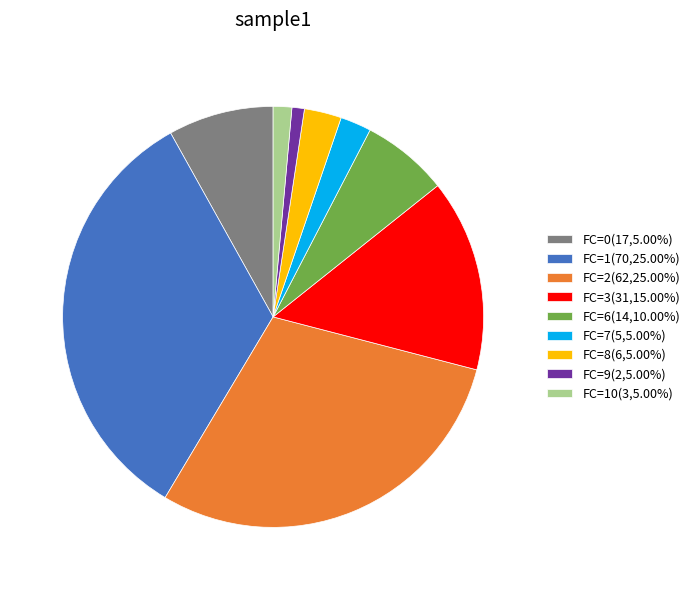

Combined, do FC=3(31,15.00%) and FC=10(3,5.00%) account for over 50%?

No